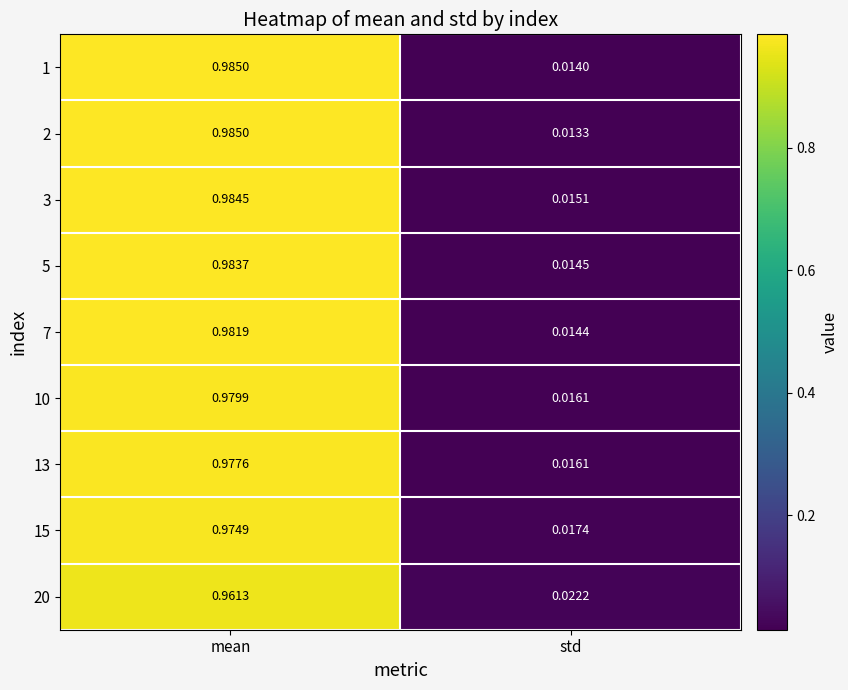

Is the value of 7 at std greater than the value of 1 at std?

Yes